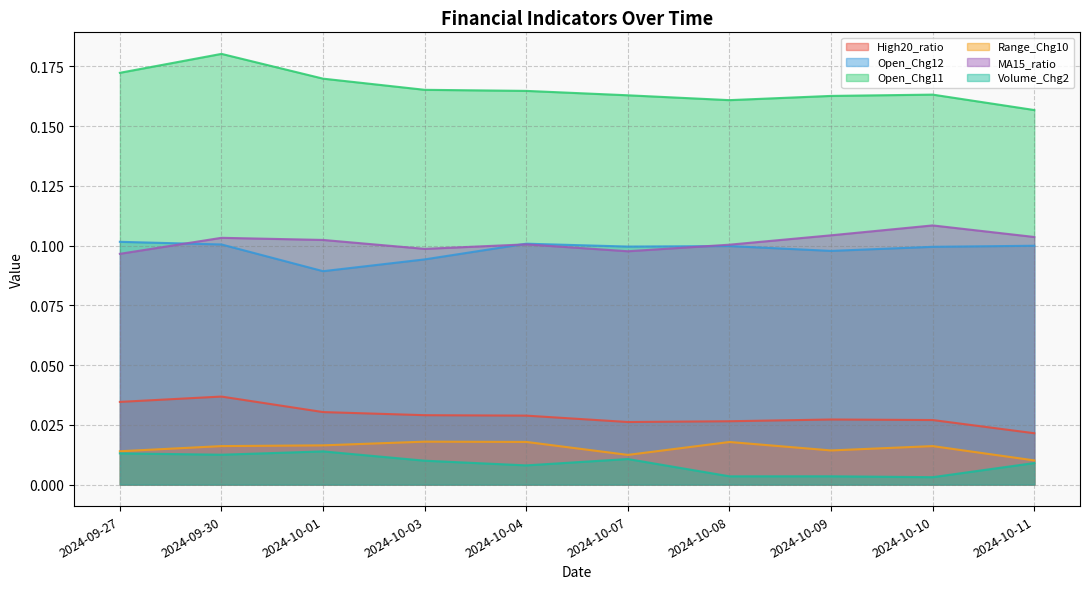

True or false: Open_Chg11 and MA15_ratio cross at least once.

False